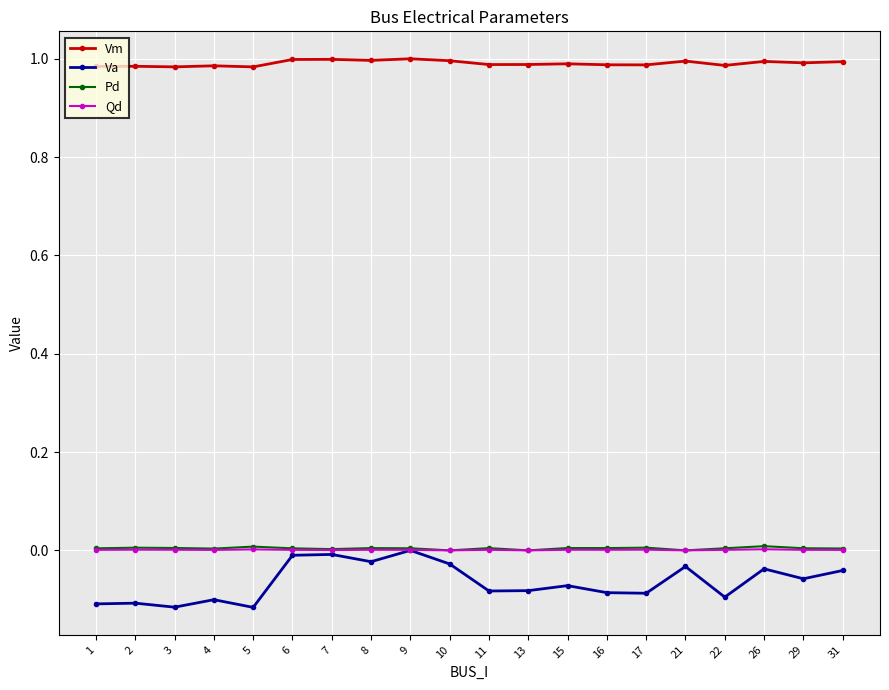

The Vm series shows 1.5 at 6. True or false?

False